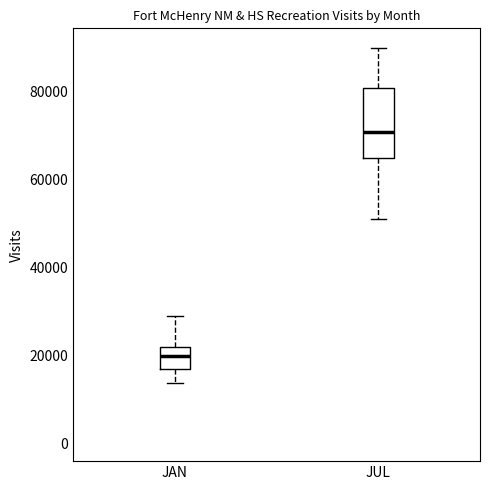

Where is the lower edge of the box for JAN on the y-axis? The values are not printed on the chart, so give them approximately, as read against the axis.

16000